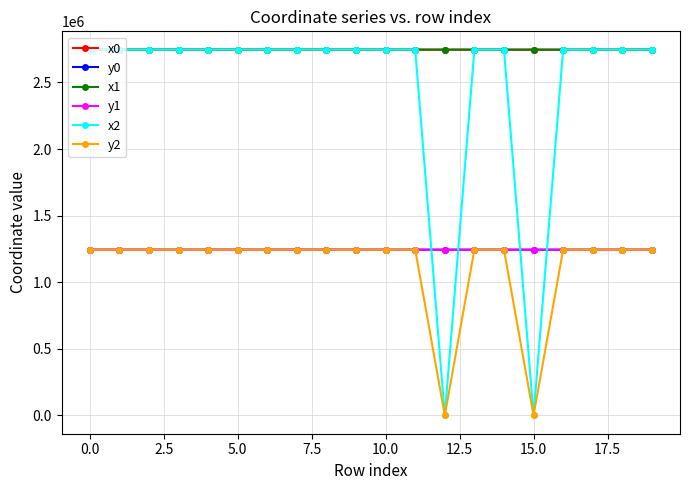

Which series has the largest range (max minus min)?

x2